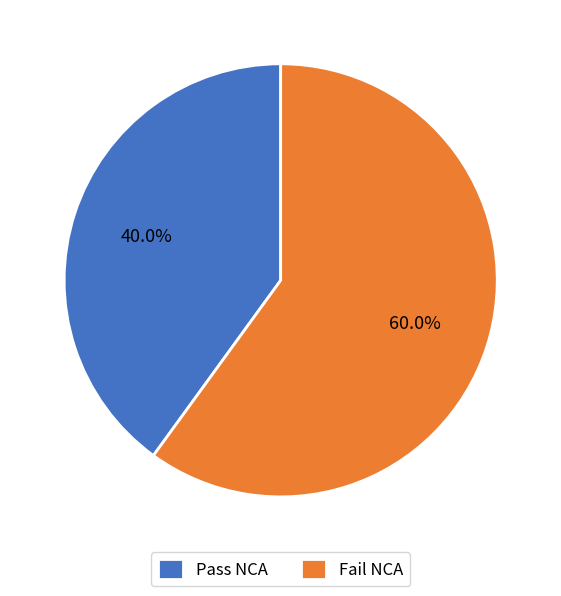

Is Fail NCA the majority of the pie?

Yes